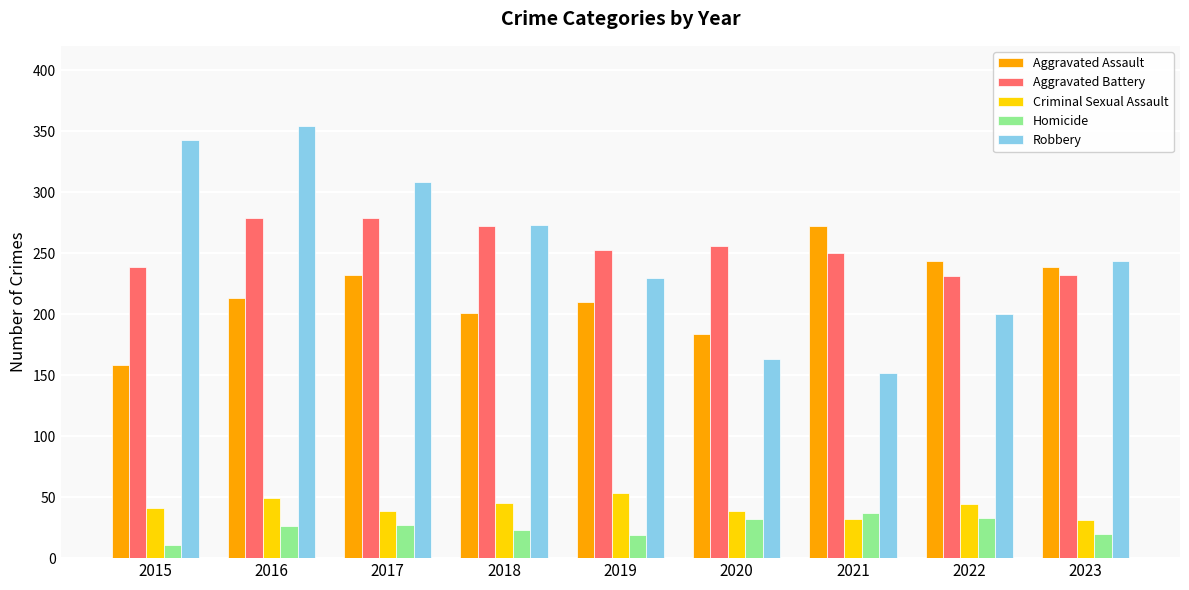

How many bars are there in each group?

5